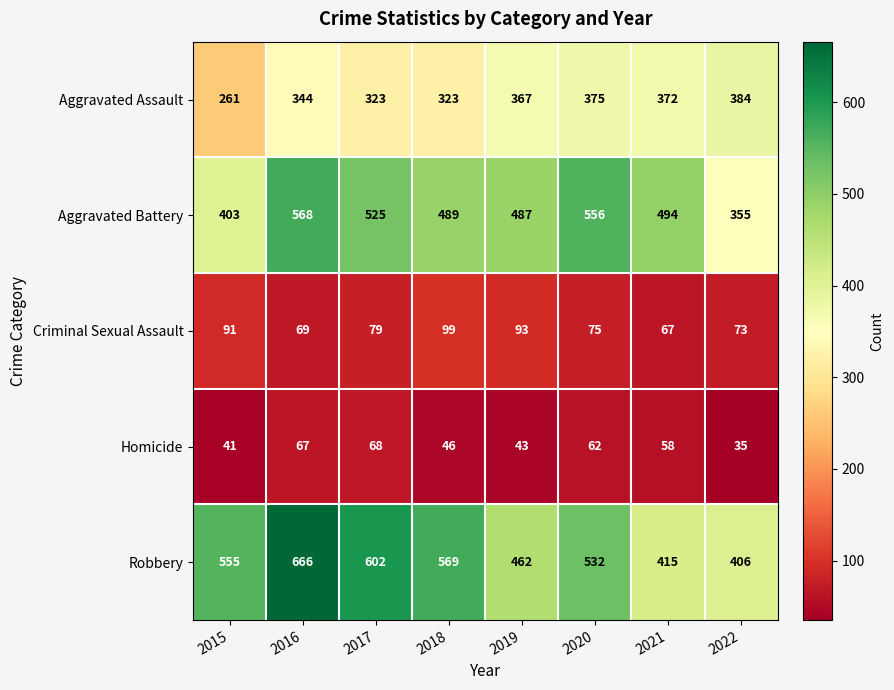

Between 2017 and 2022, which series saw the biggest shift?

Robbery